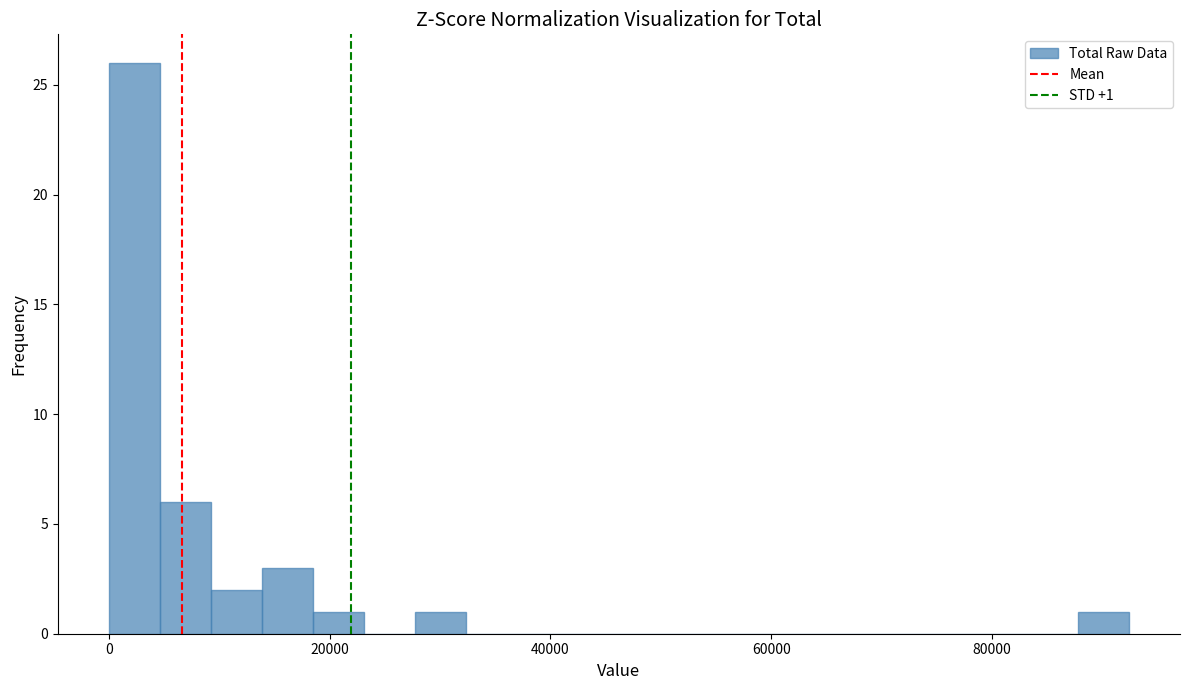

Read against the x-axis, roughly where is the centre of the tallest bar?

2000